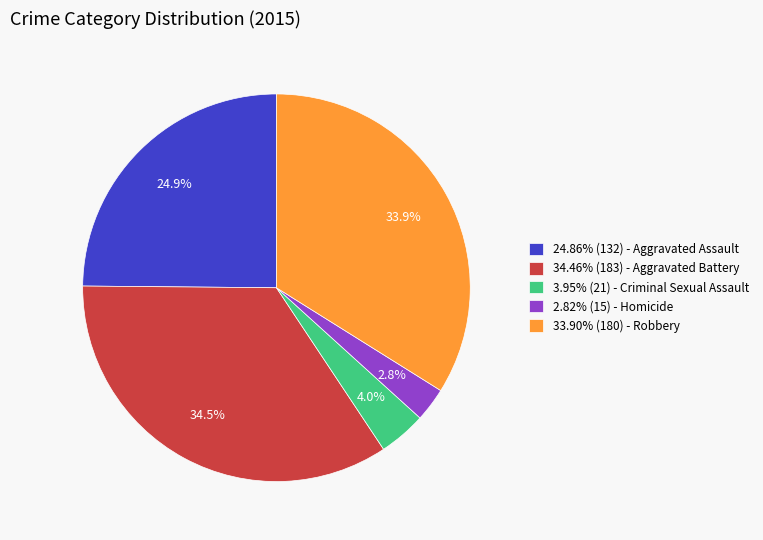

Does 2.82% (15) - Homicide account for over 50% of the chart?

No